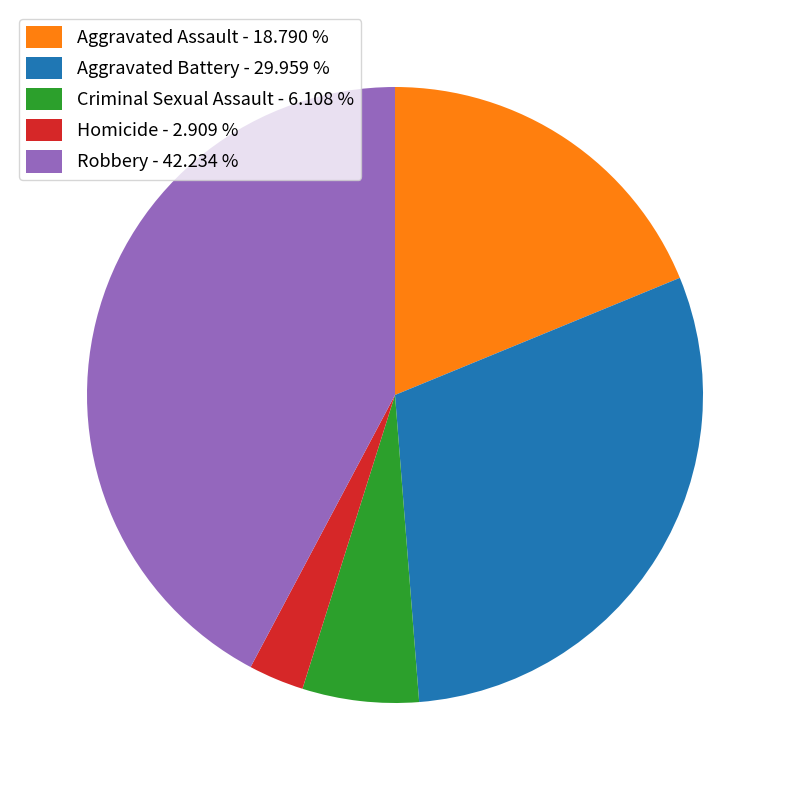

Is there any slice that represents more than half of the pie?

No